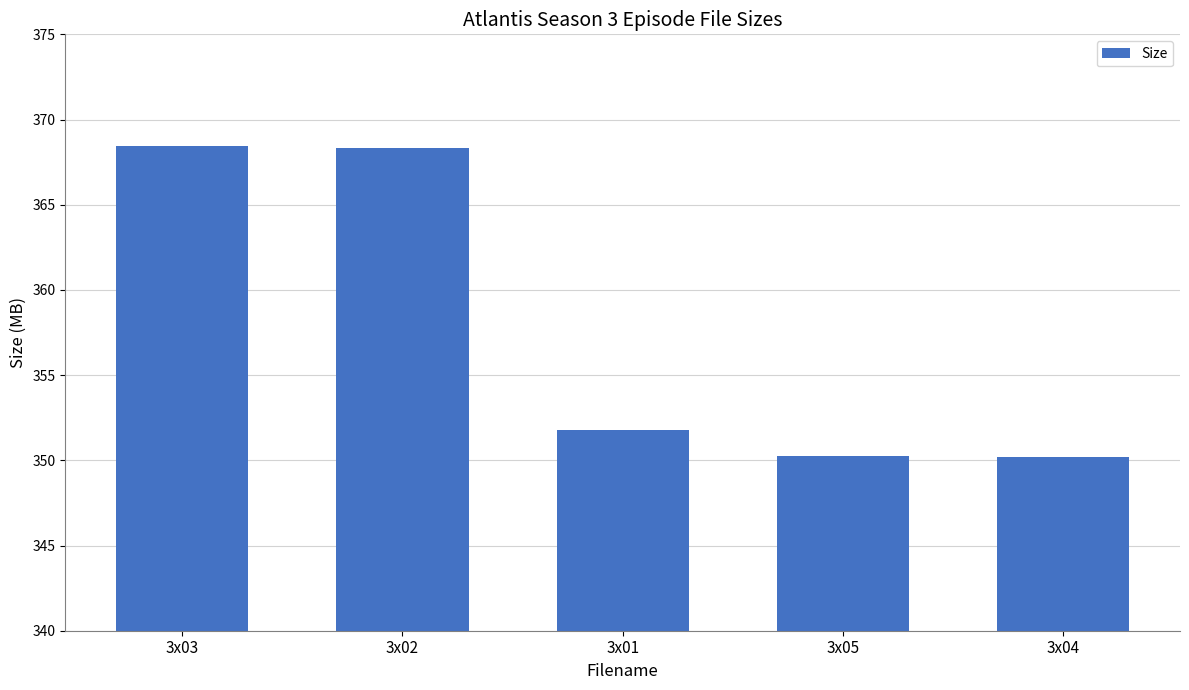

What position from the right is 3x02?

4